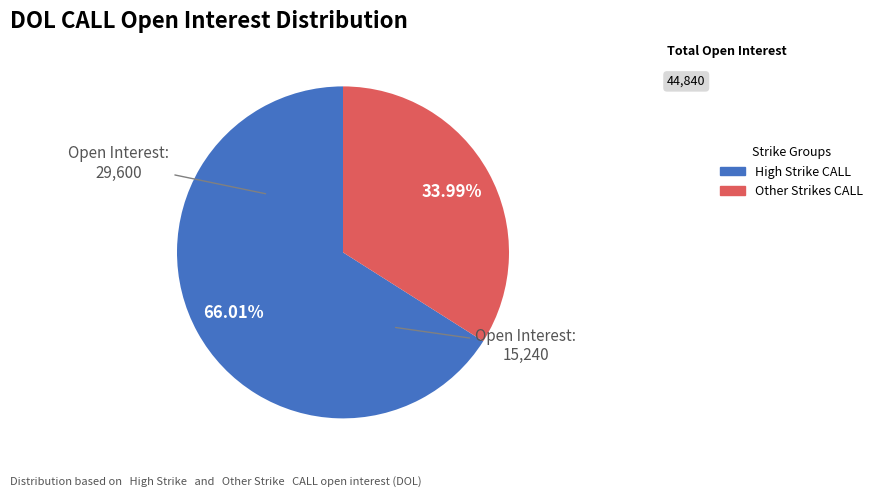

Rank the categories by value from highest to lowest.

High Strike CALL, Other Strikes CALL